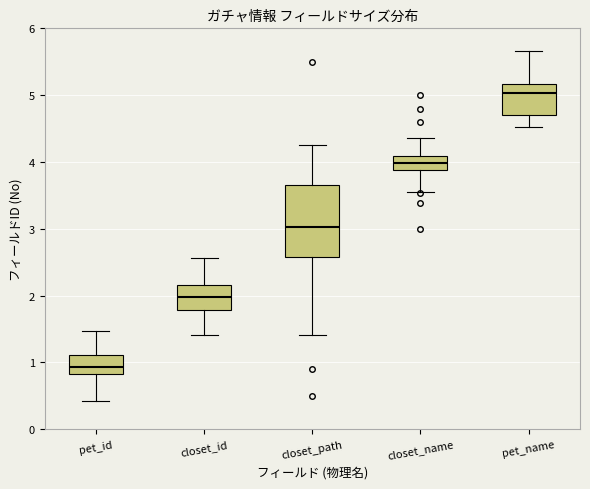

Where is the upper edge of the box for pet_name on the y-axis? The values are not printed on the chart, so give them approximately, as read against the axis.

5.2